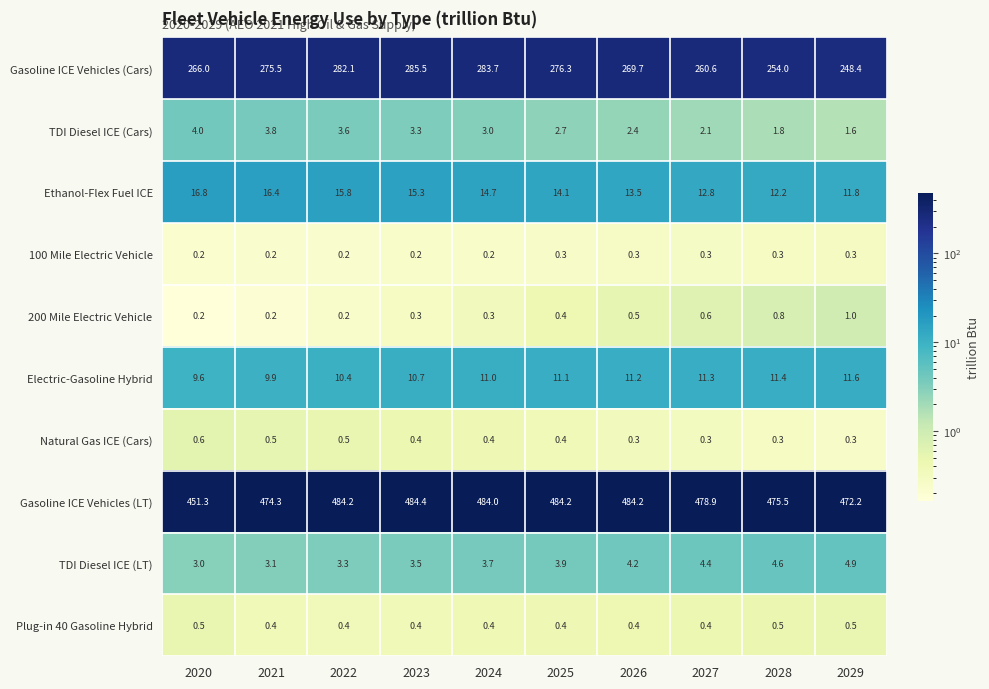

How many categories are shown in the chart?

10